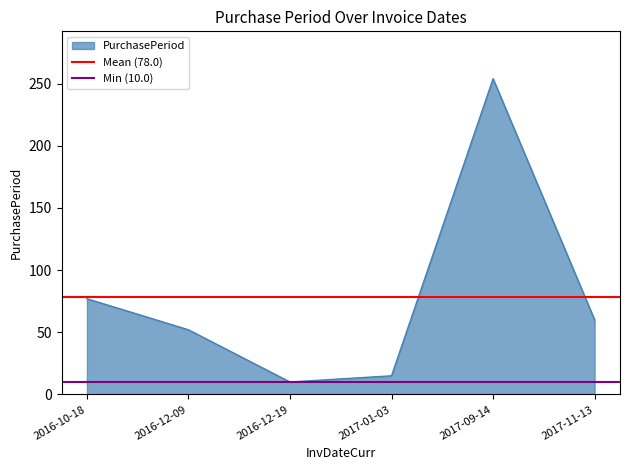

What position from the left is 2016-12-09?

2